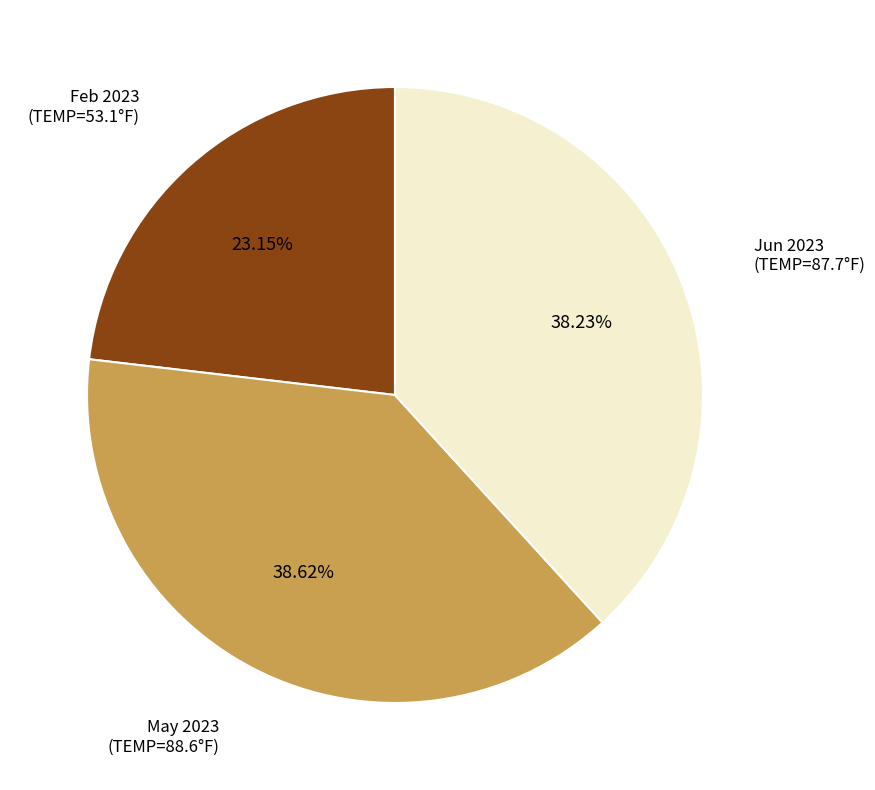

Does any single category account for the majority?

No